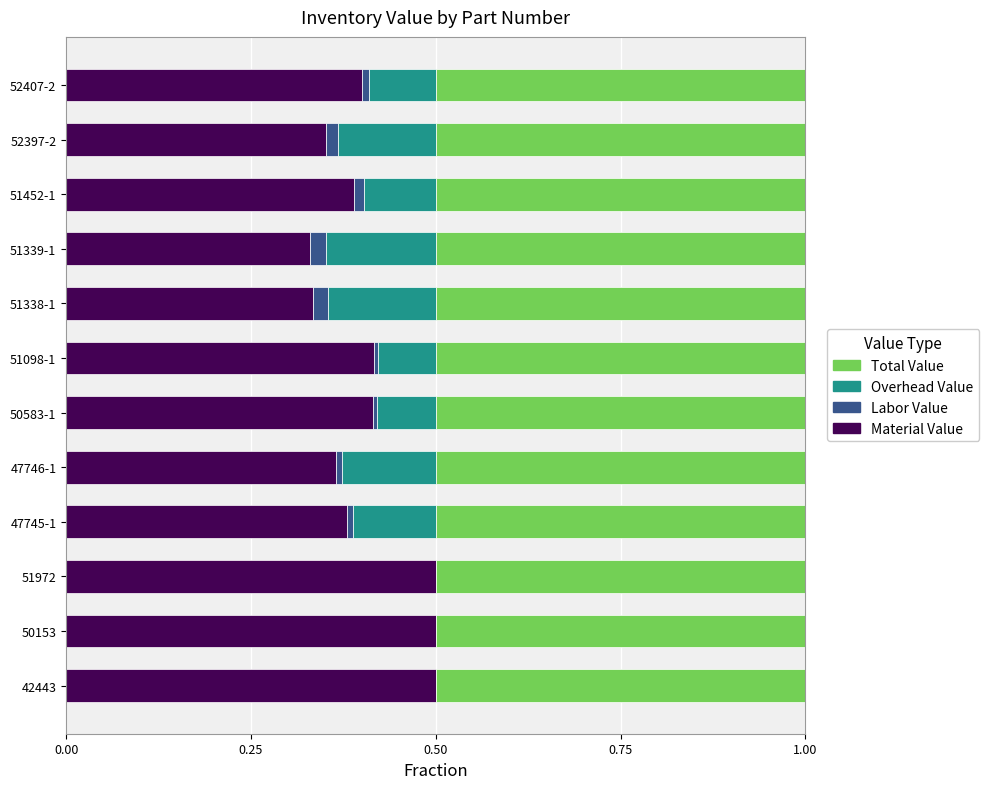

True or false: Material Value has a value of 0.3 at 50153.

False